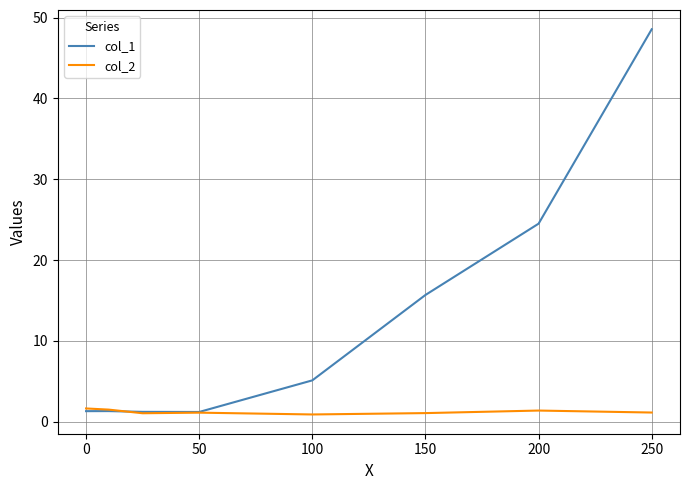

Which series has the largest range (max minus min)?

col_1